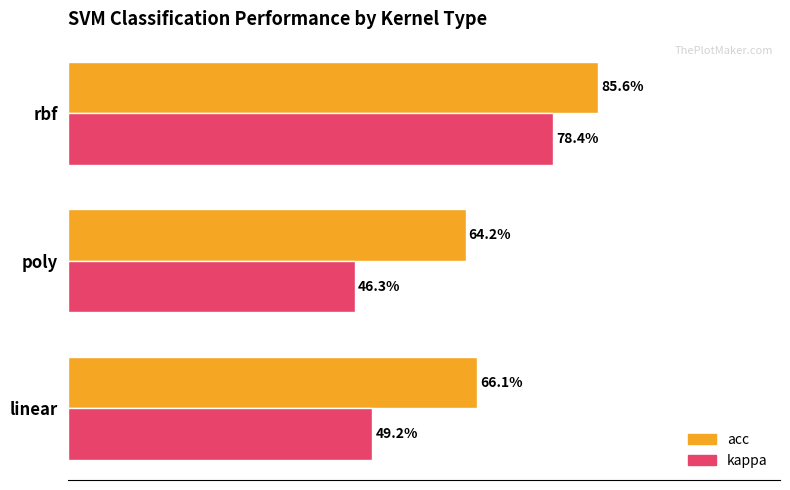

What are all the series names shown in the legend?

acc, kappa